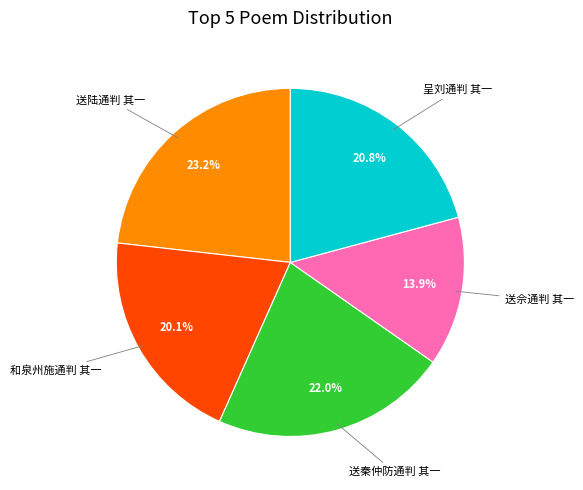

Is there a majority slice in this chart?

No